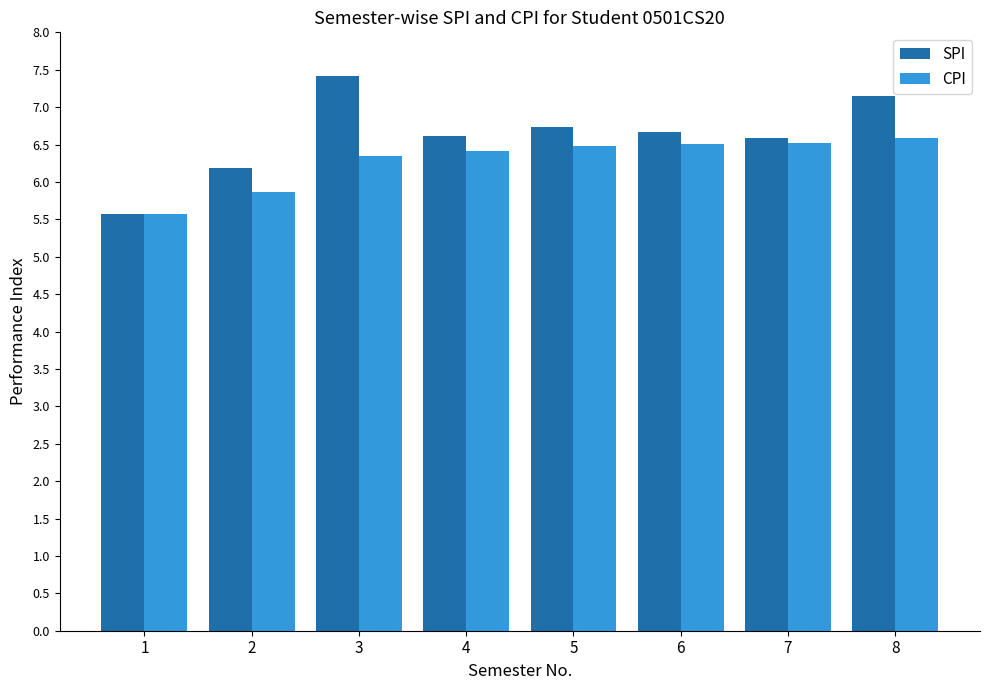

Which series has the largest range (max minus min)?

SPI